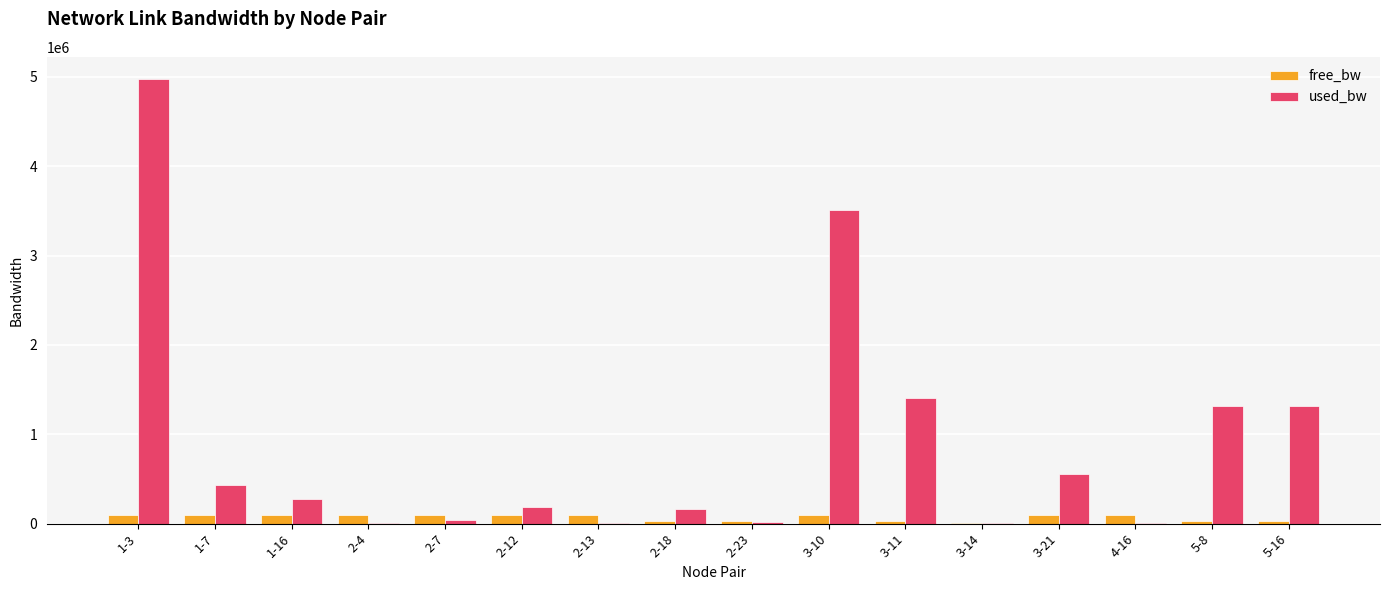

At which label is used_bw closest to 2491226?

3-10